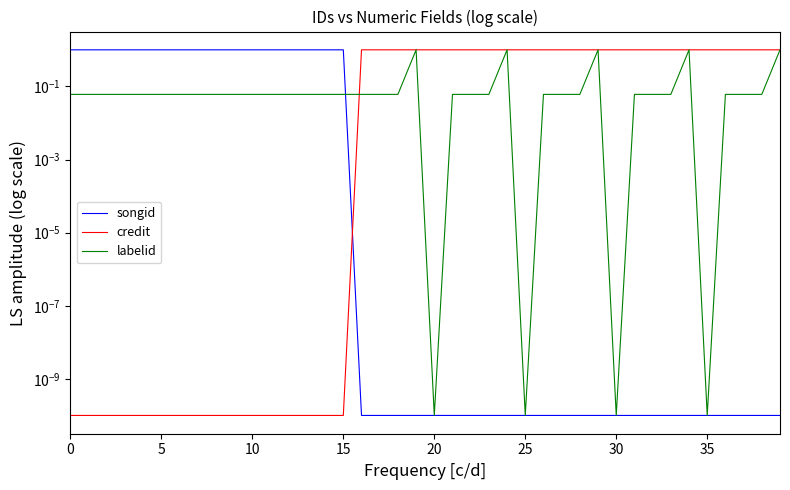

What is the difference between the highest and lowest values at 12?

1.0